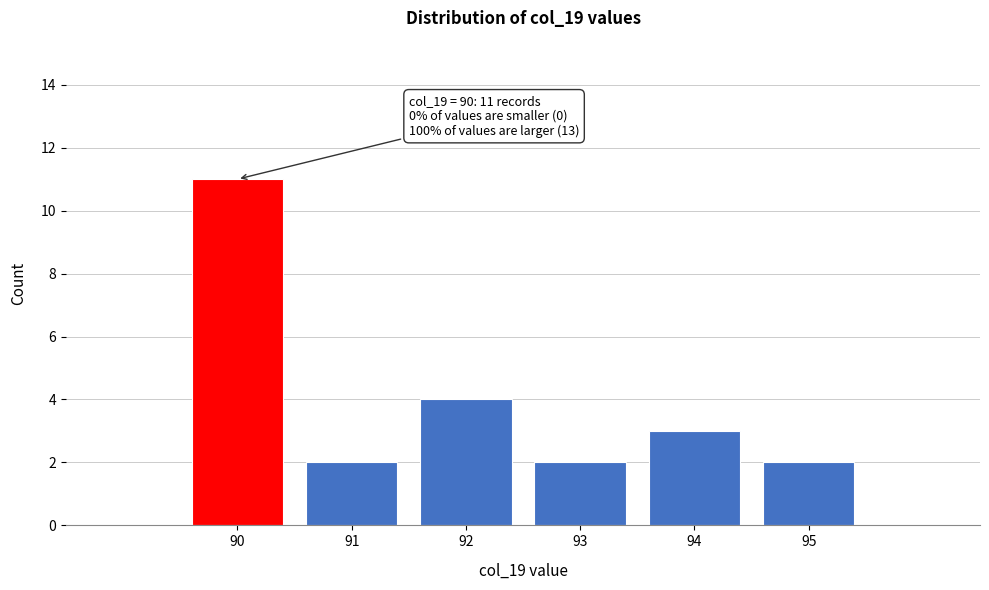

Reading left to right, list all the values displayed in this chart.

11	2	4	2	3	2